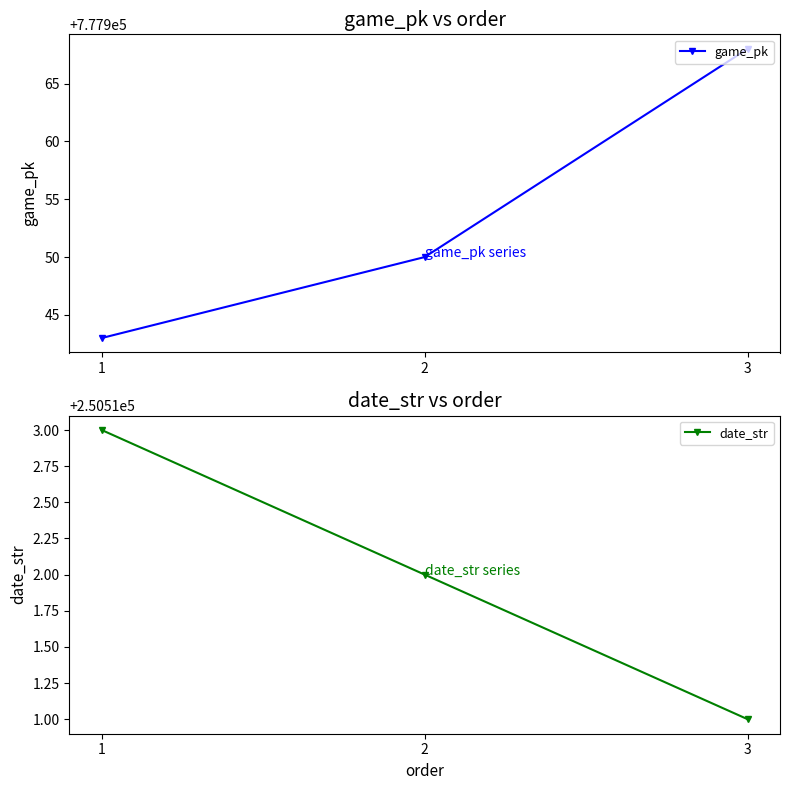

How many categories are shown in the chart?

3